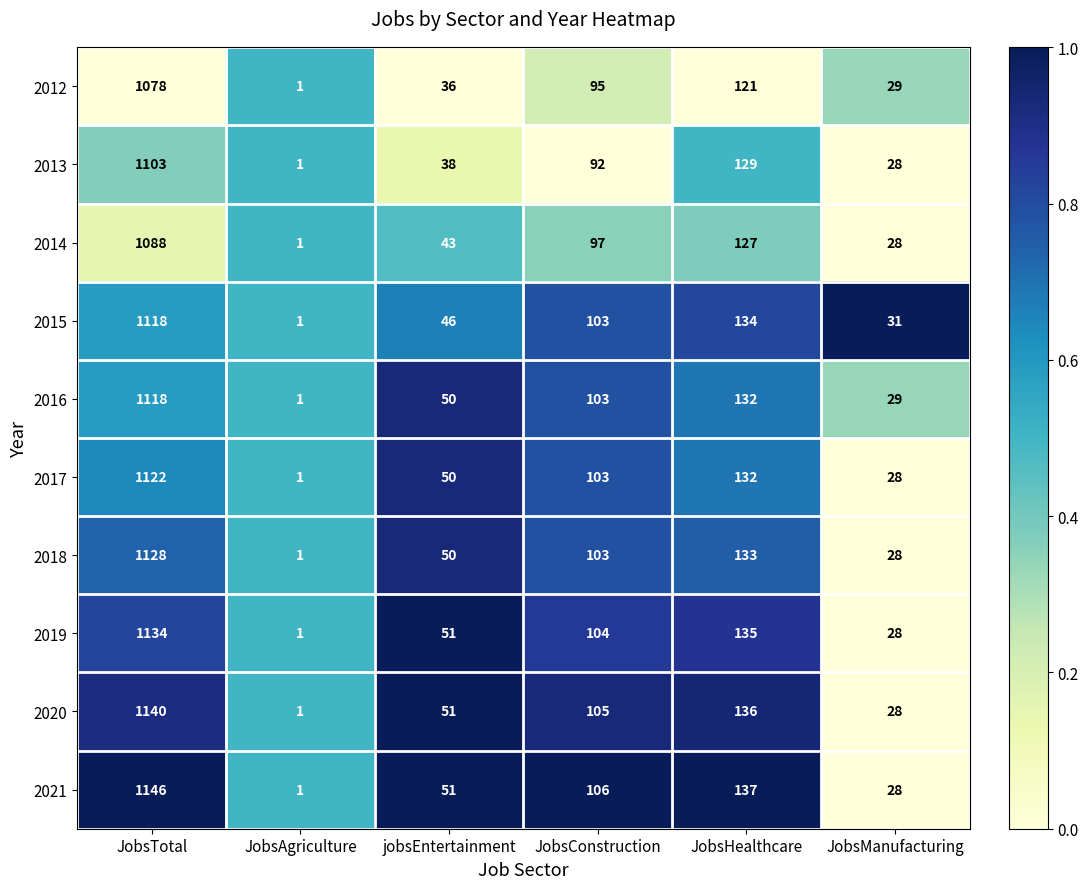

What value does the 2015 series have at JobsManufacturing, to the nearest 50?

50